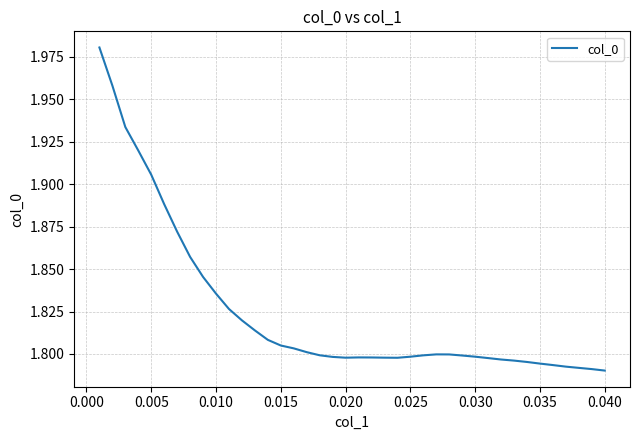

What is the difference between the second highest and minimum values?

0.2